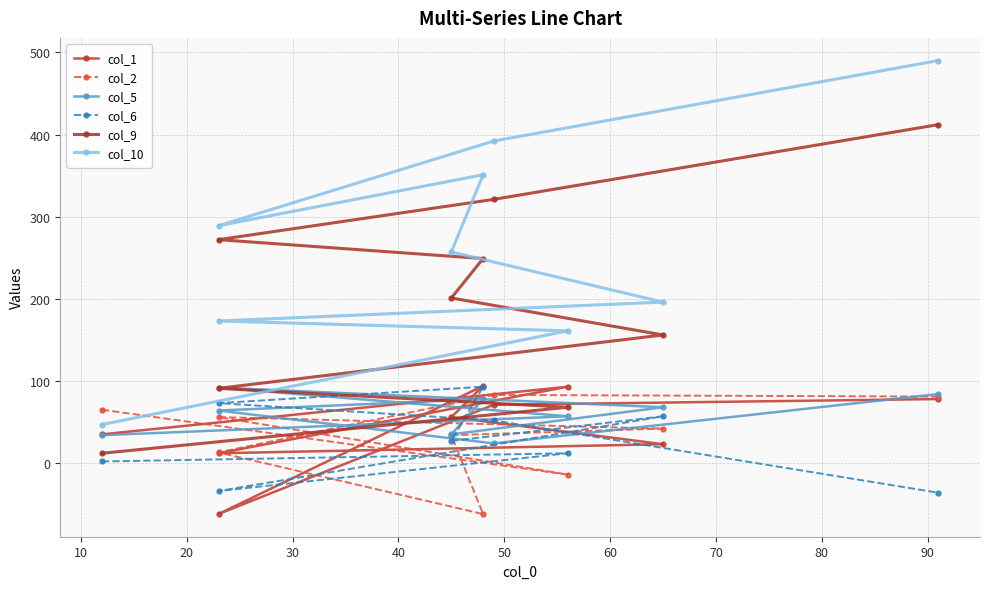

How many values in the col_5 series exceed 64?

4